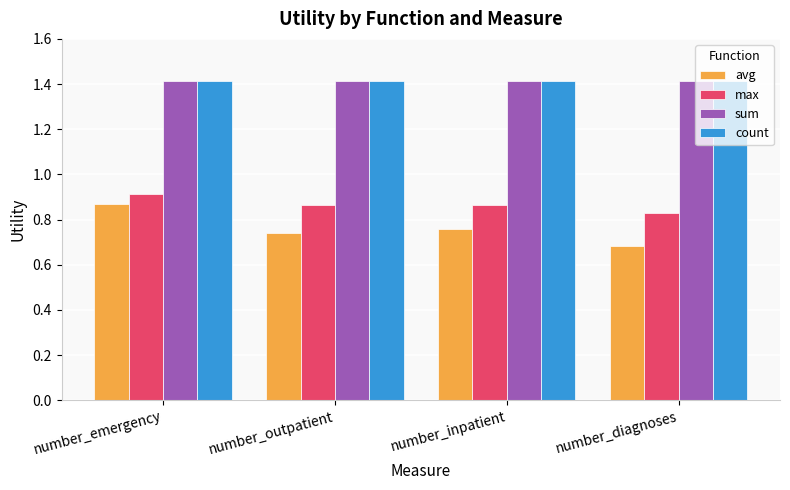

True or false: sum has a value of 1.9 at number_inpatient.

False